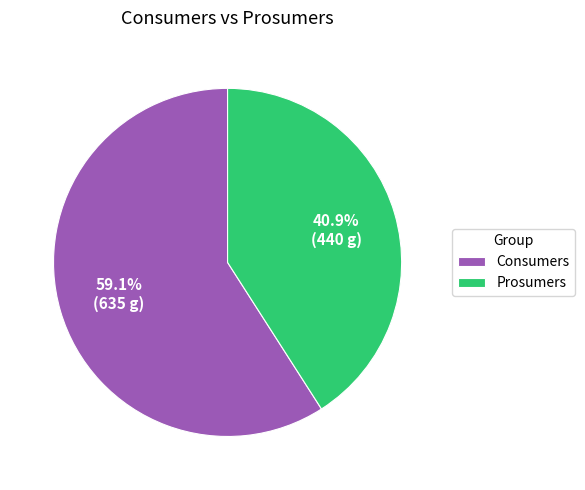

Is it true that Prosumers is 46% of the pie?

False